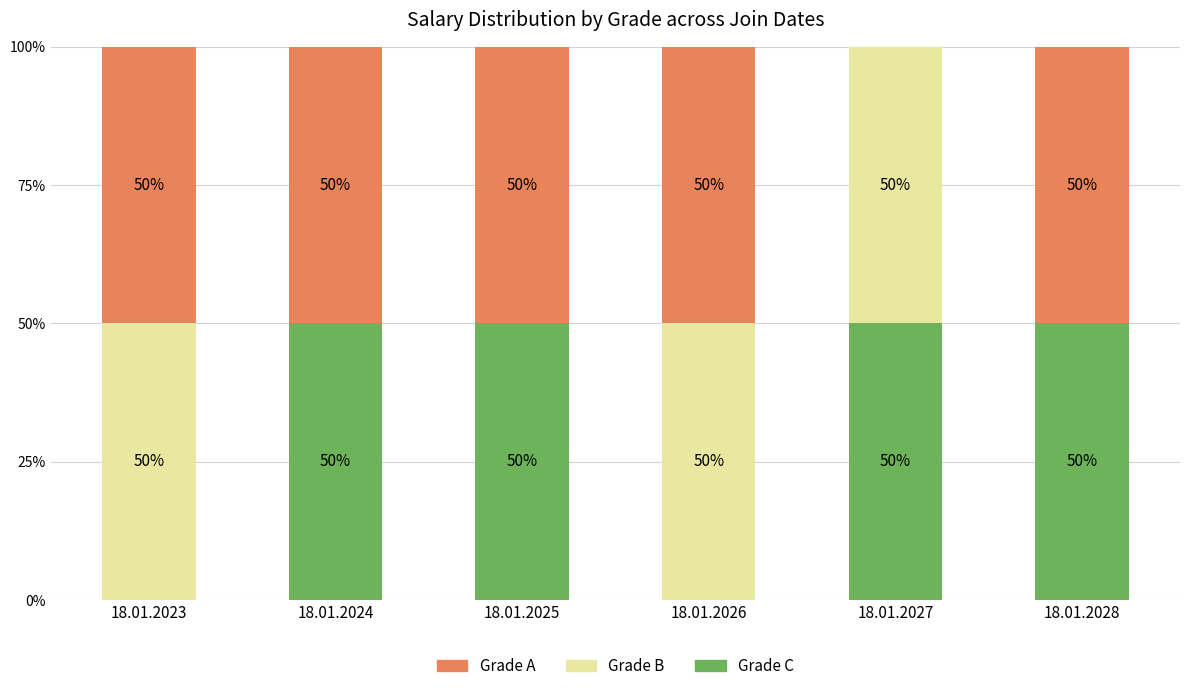

True or false: Grade C has a value of 50 at 18.01.2025.

True